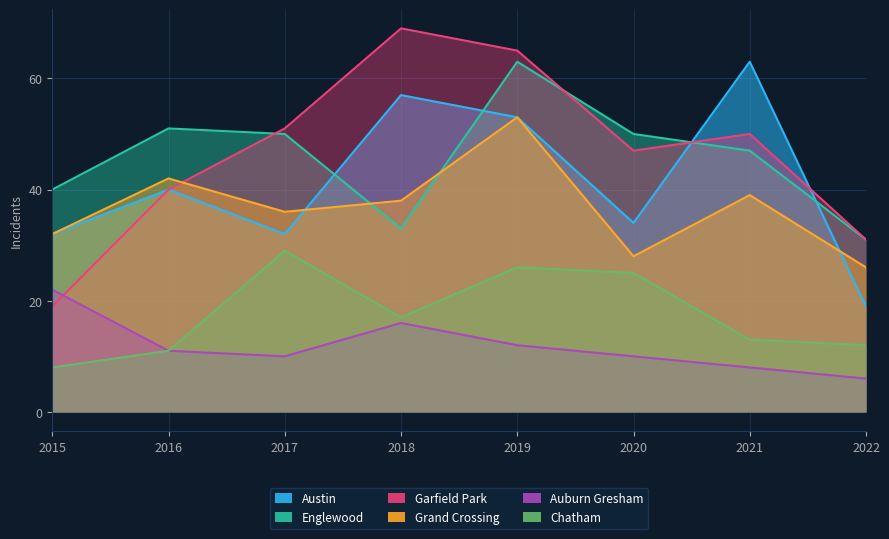

What is the spread (max minus min) of values at 2020?

40